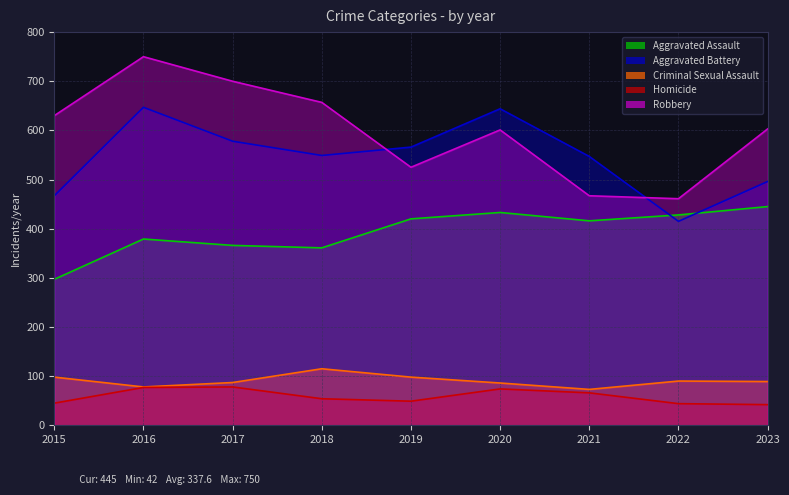

Where is the first local maximum for Robbery?

2016